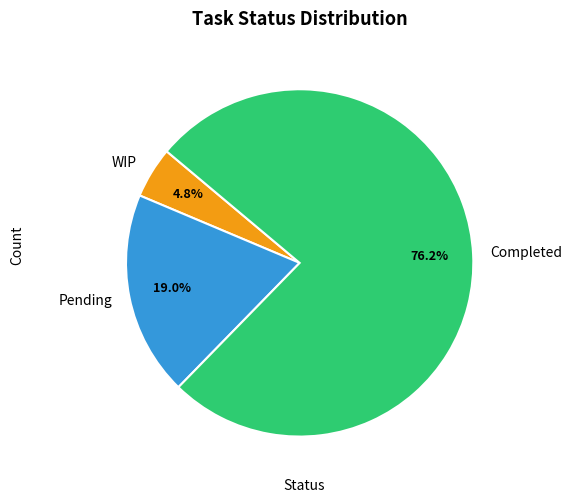

The Completed slice represents 68% of the pie. True or false?

False